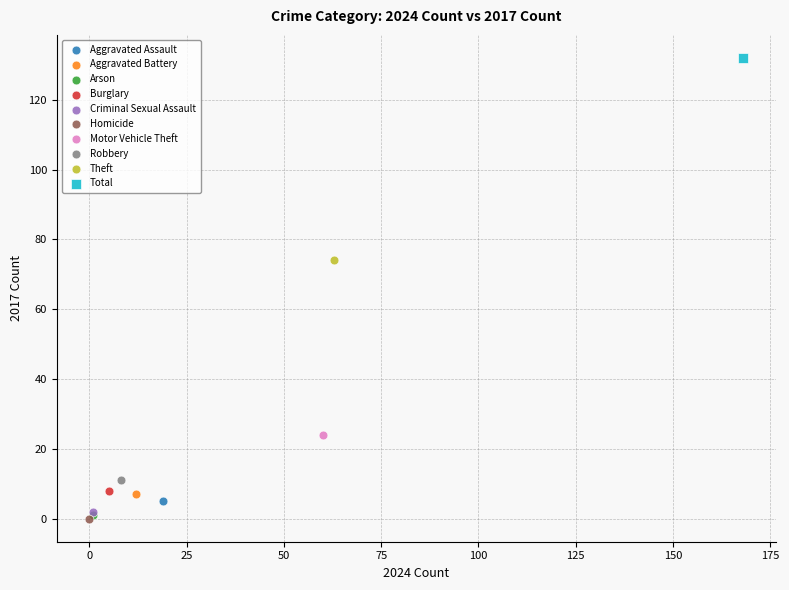

What are all the series names shown in the legend?

Aggravated Assault, Aggravated Battery, Arson, Burglary, Criminal Sexual Assault, Homicide, Motor Vehicle Theft, Robbery, Theft, Total